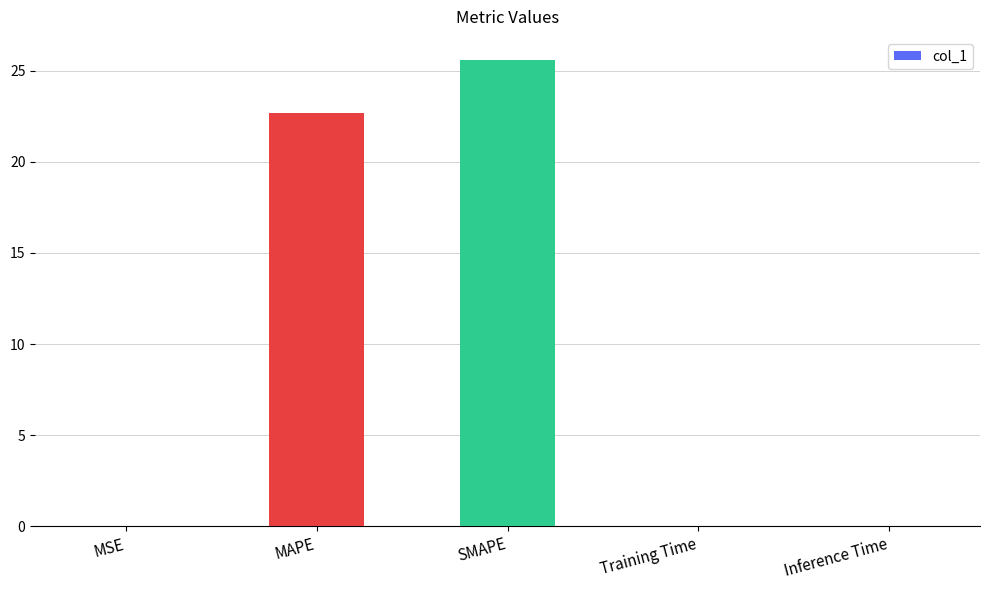

How many distinct data groups are displayed?

1